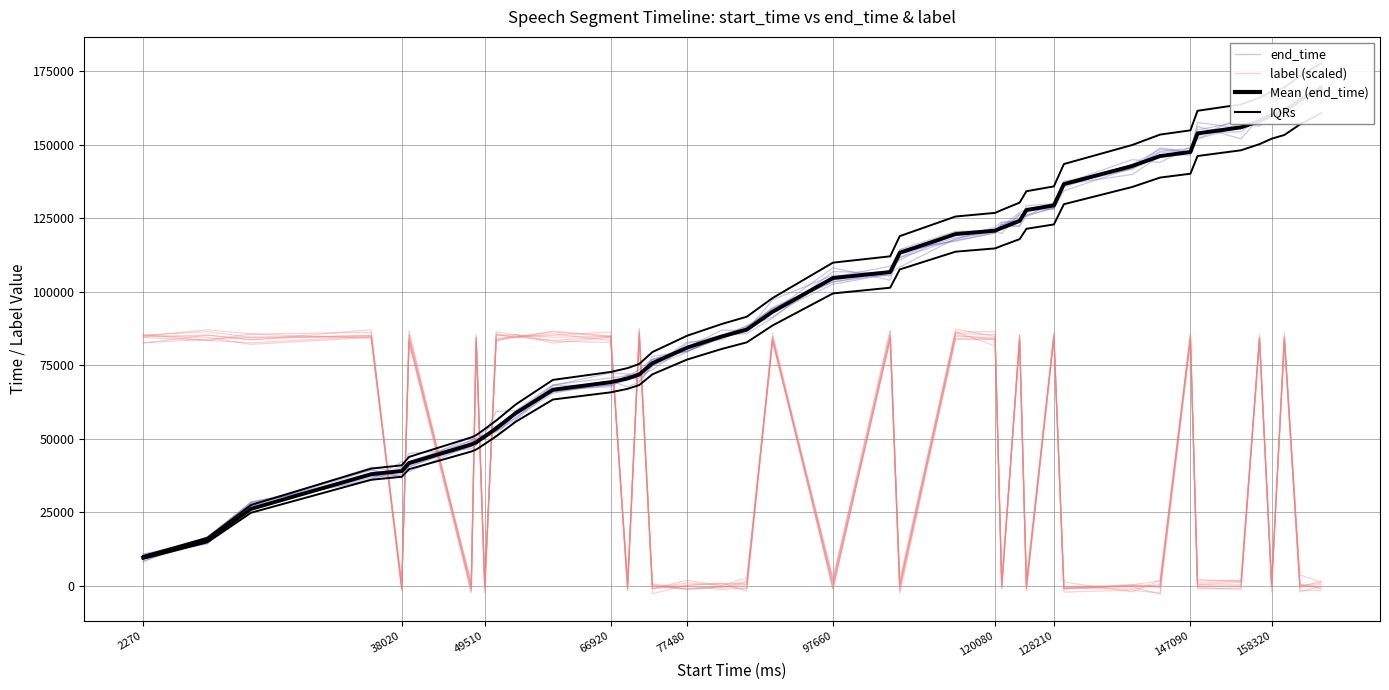

What is the maximum value for end_time?

169435.3